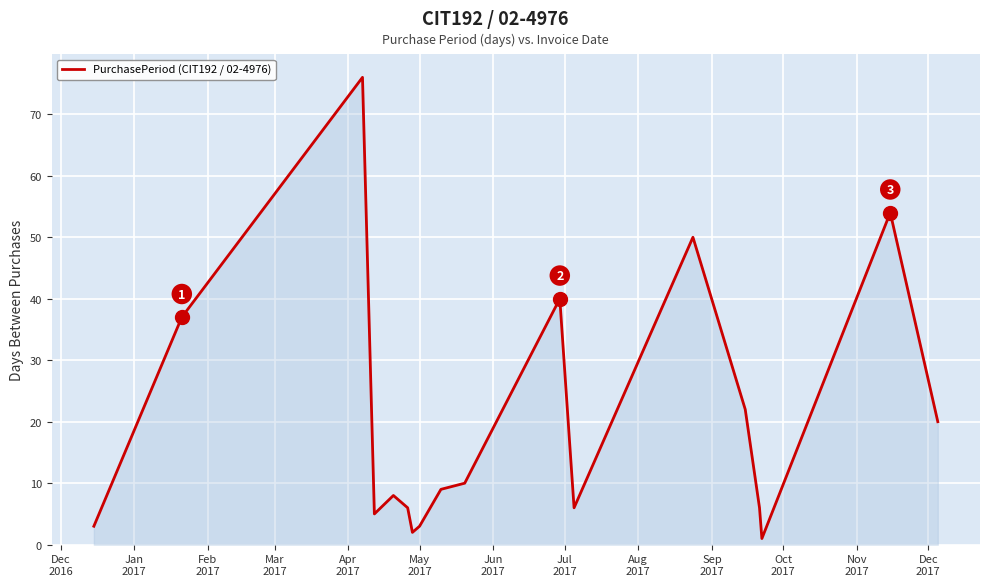

What is the greatest value displayed?

76